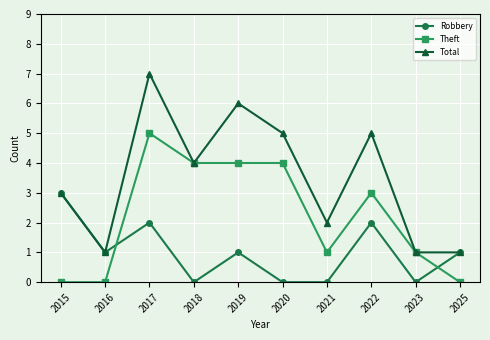

What are all the series names shown in the legend?

Robbery, Theft, Total